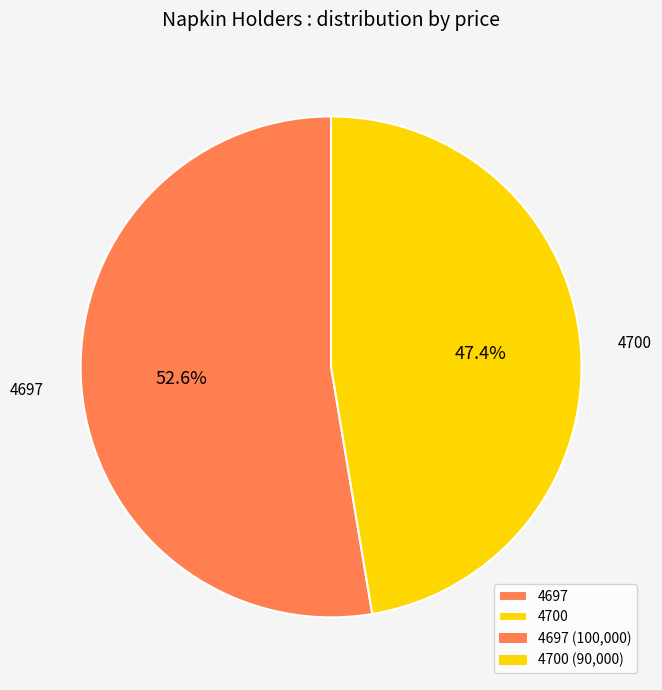

Which category has the biggest portion of the pie?

4697